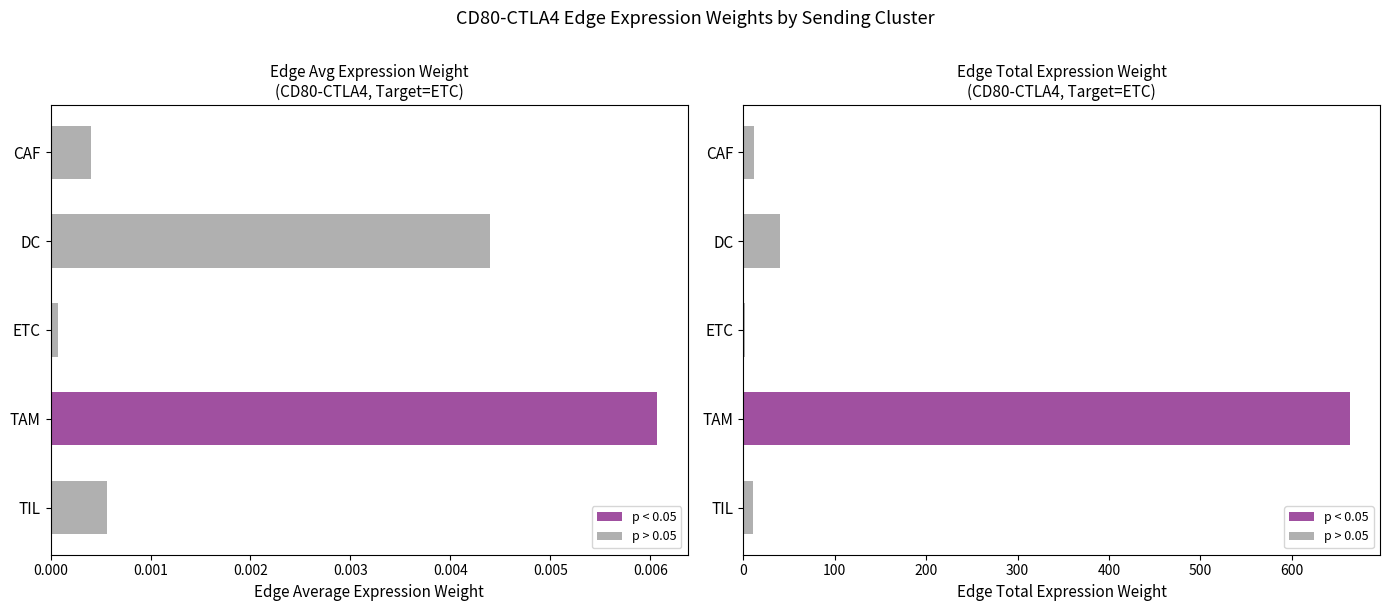

What is the value of the Edge total expression weight bar at the 2nd from the left?

39.9